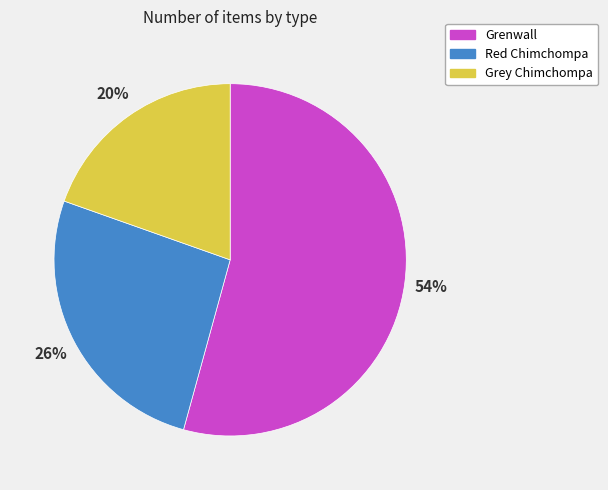

True or false: Red Chimchompa accounts for 35% of the total.

False